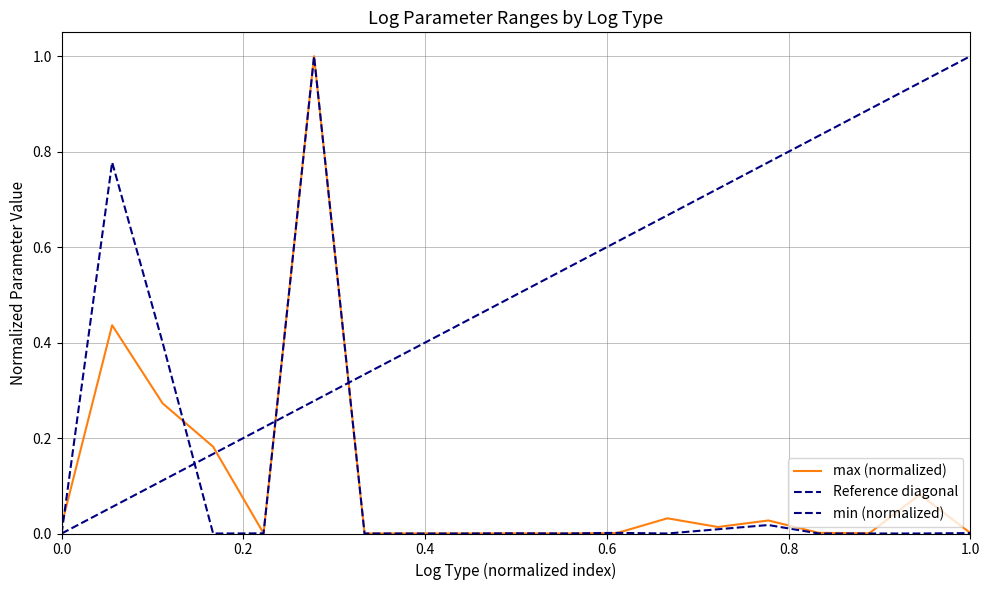

Which series has the widest spread of values?

min